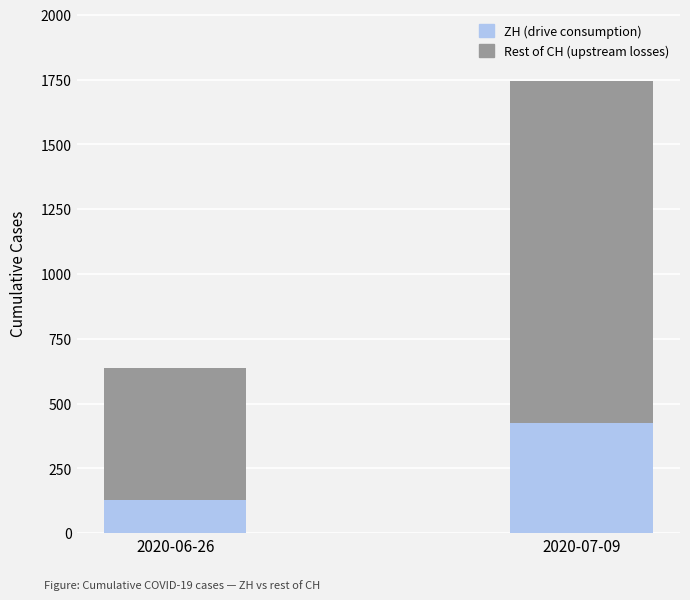

What is the total value across all series at 2020-07-09?

1745